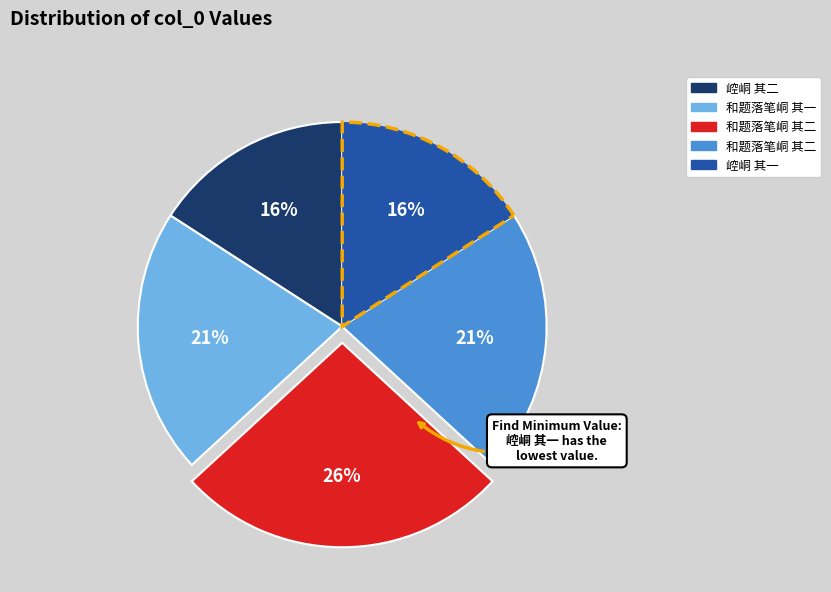

How many slices are in this pie chart?

5